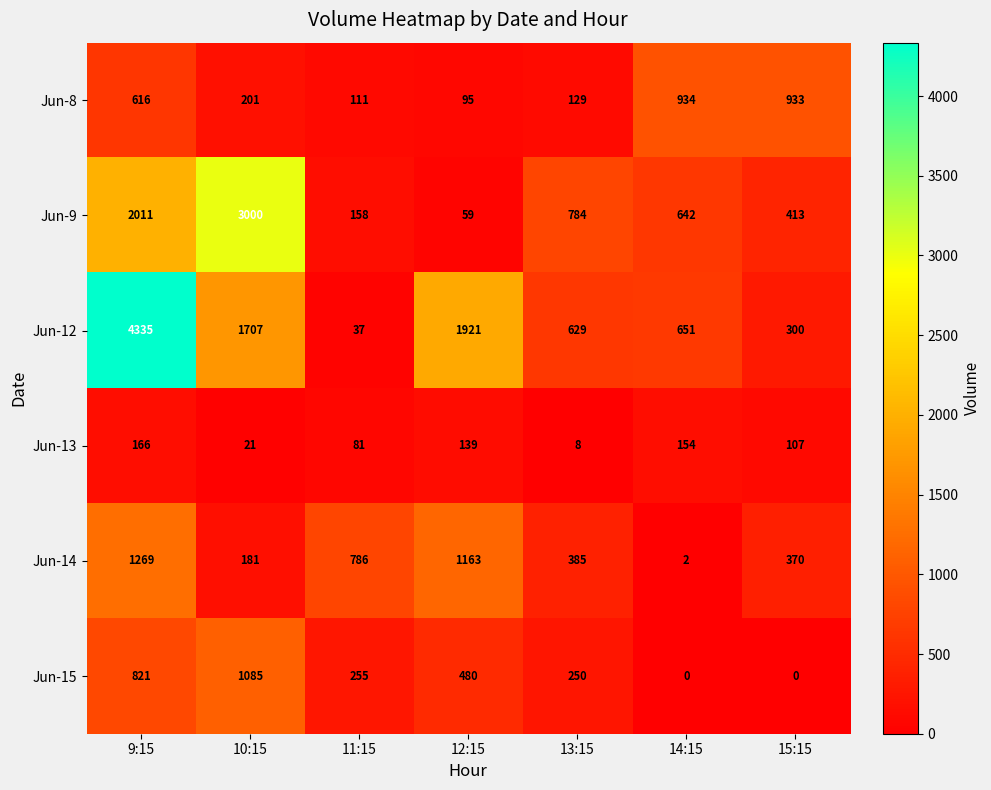

Which series has the widest spread of values?

Jun-12